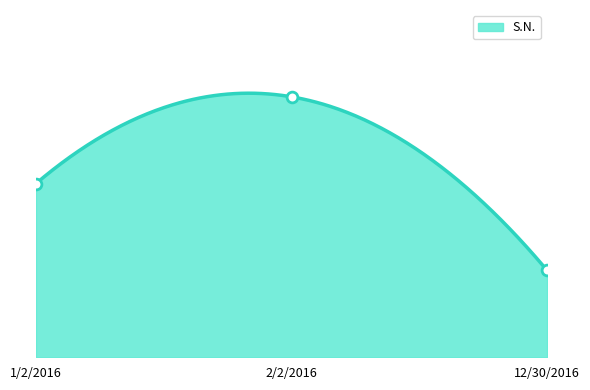

What is the ratio of the value at 2/2/2016 to the value at 1/2/2016?

1.5